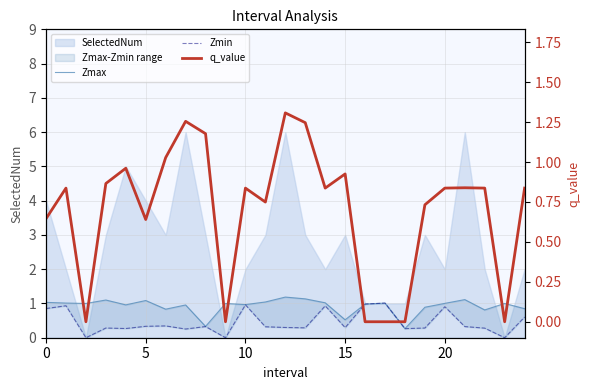

At how many categories does at least one series exceed 0?

25